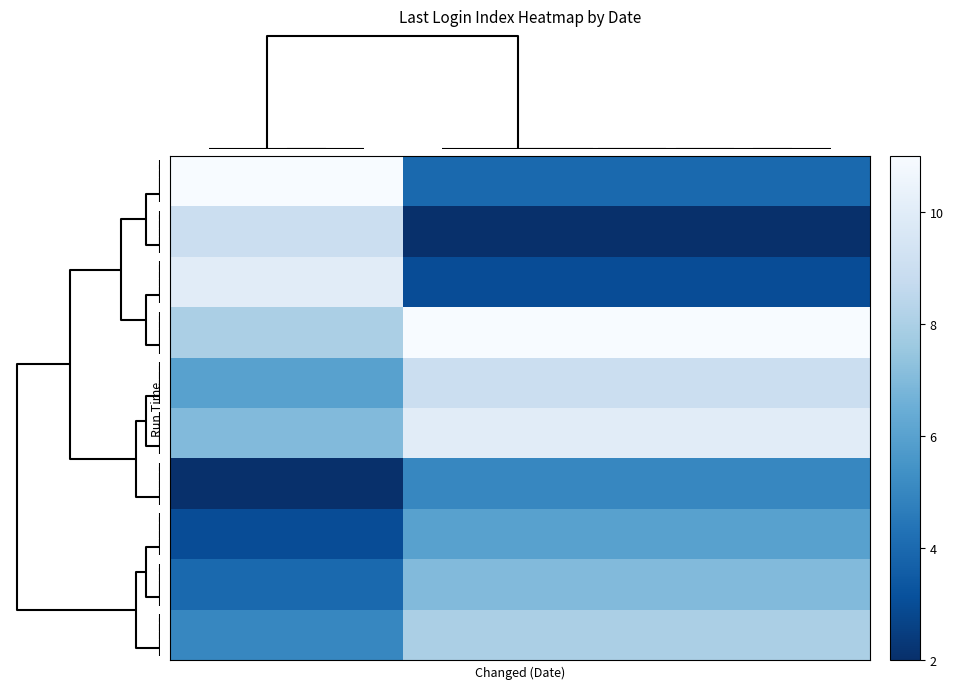

At which category is the sum across all series the highest?

6:03